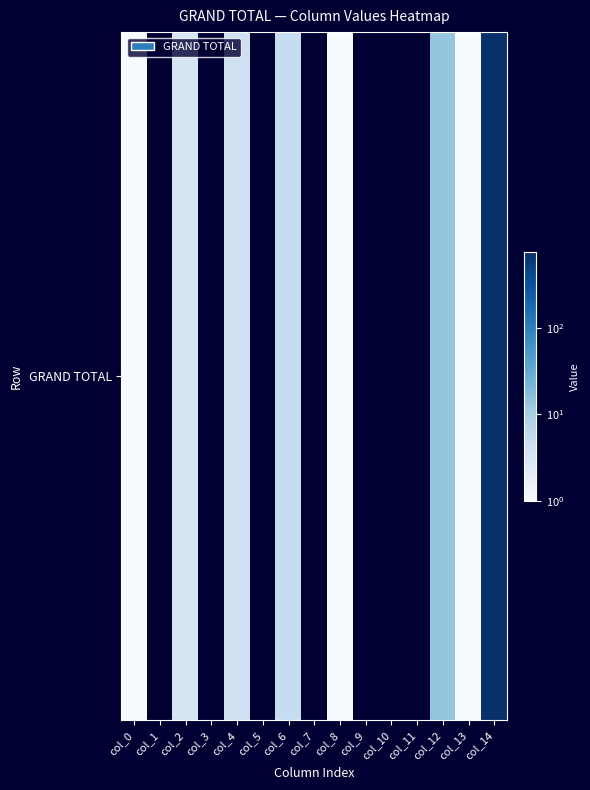

Rank the categories by value from lowest to highest.

col_1, col_3, col_5, col_7, col_9, col_10, col_11, col_0, col_8, col_13, col_2, col_4, col_6, col_12, col_14